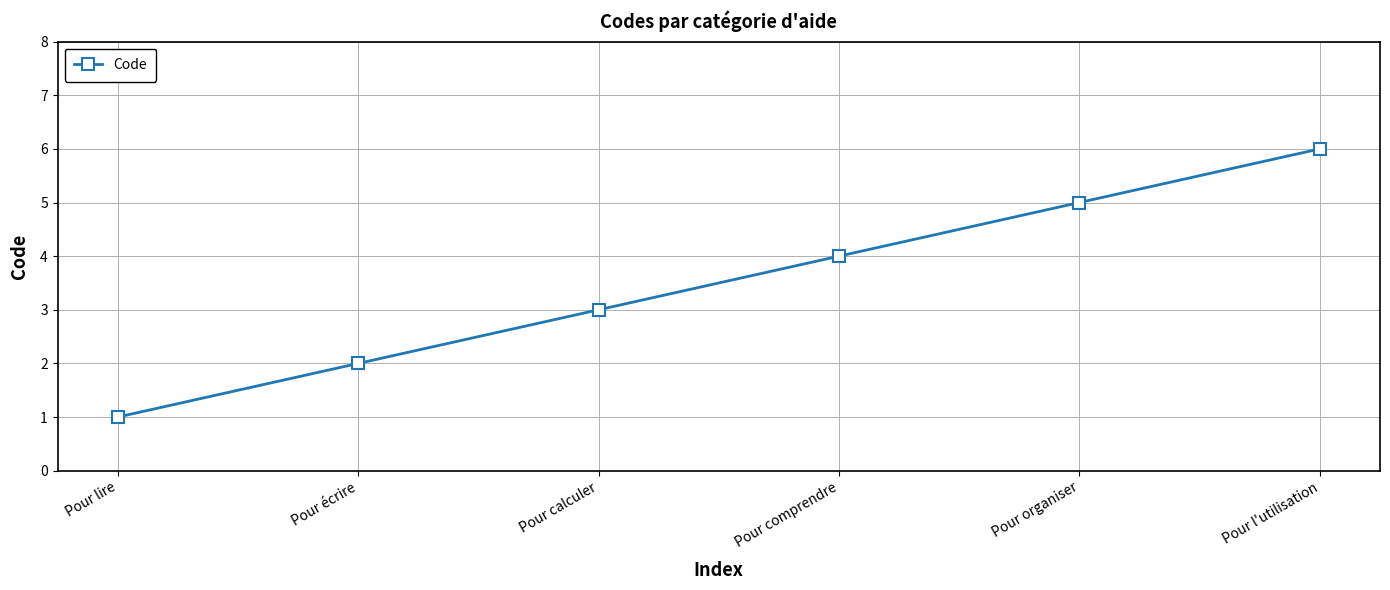

True or false: the data has more than 1 interior local peaks.

False